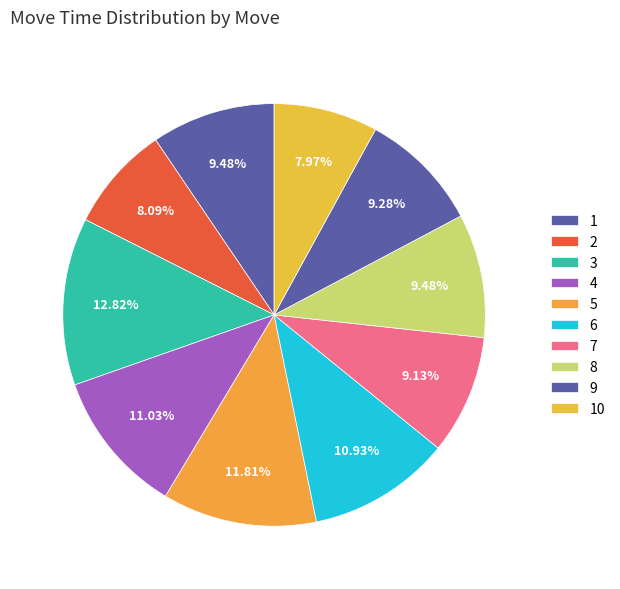

How many slices are in this pie chart?

10